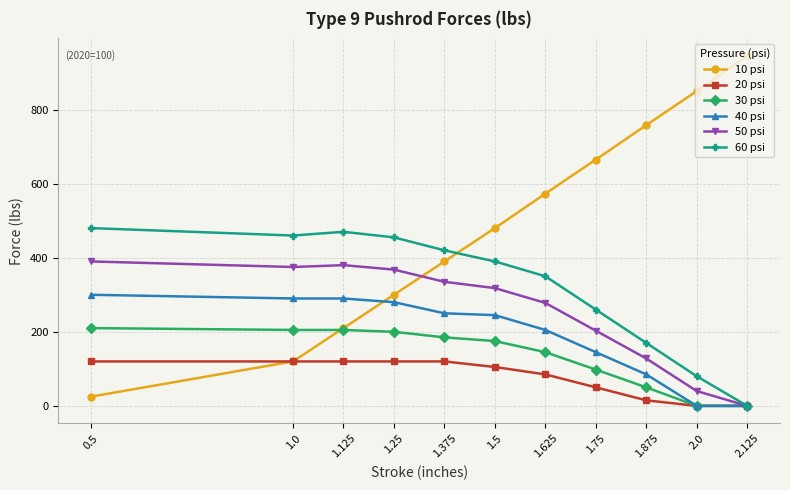

How many lines are shown in the chart?

6